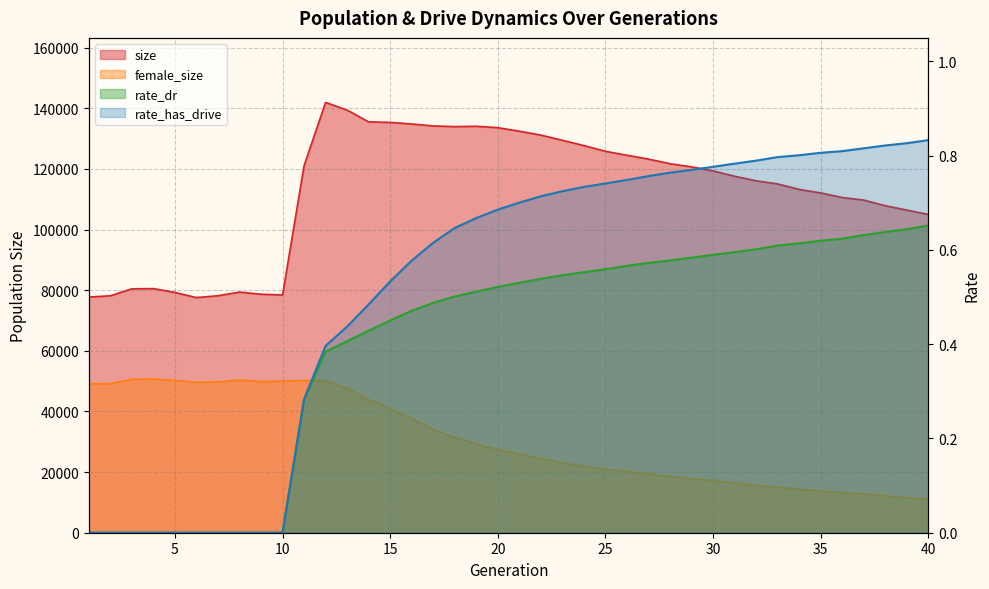

Where does the female_size series first go above 27421?

1